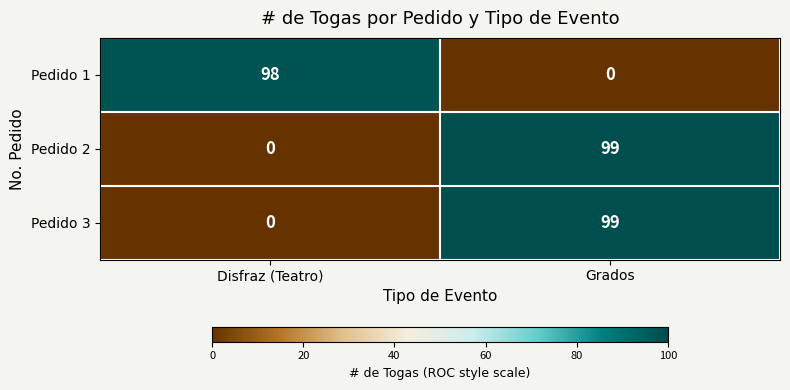

Rank the categories by Pedido 3 value from lowest to highest.

Disfraz (Teatro), Grados